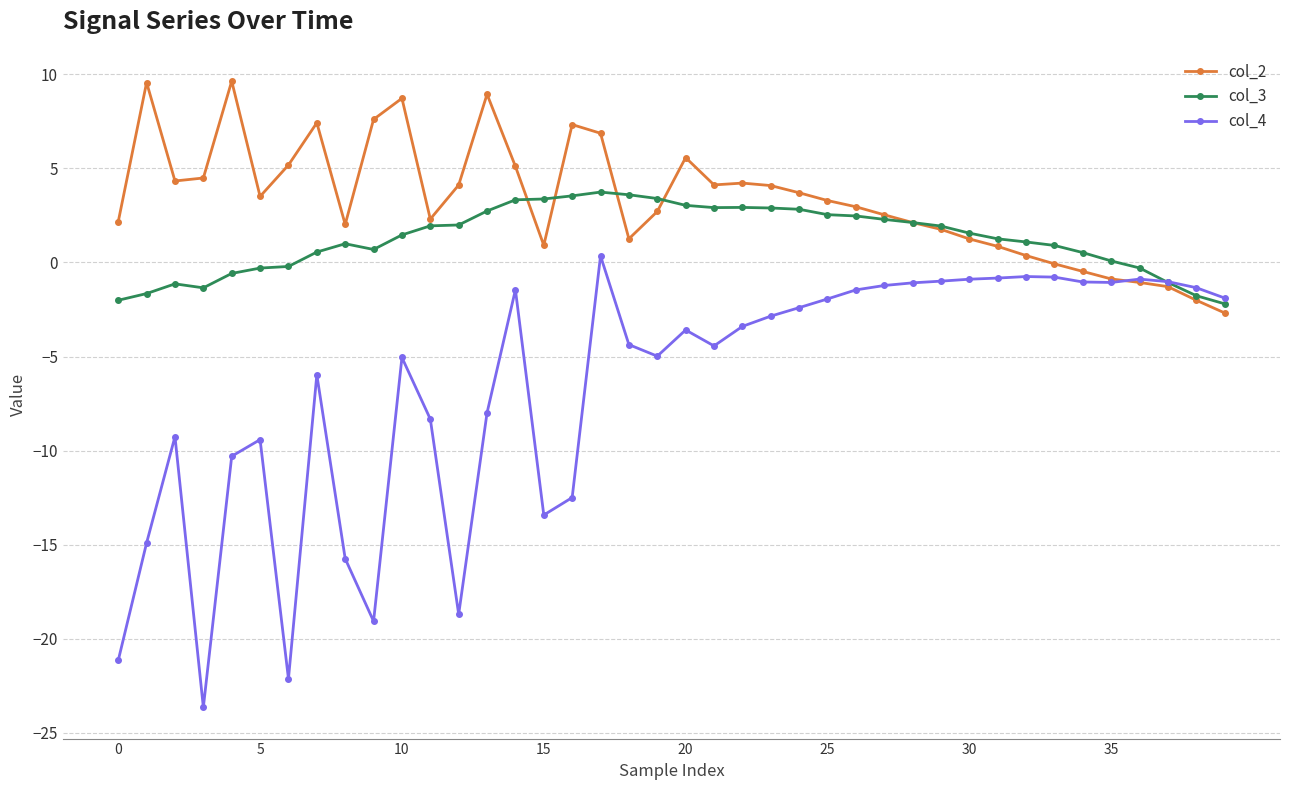

What is the value of the col_4 point at the 27th from the left?

-1.5